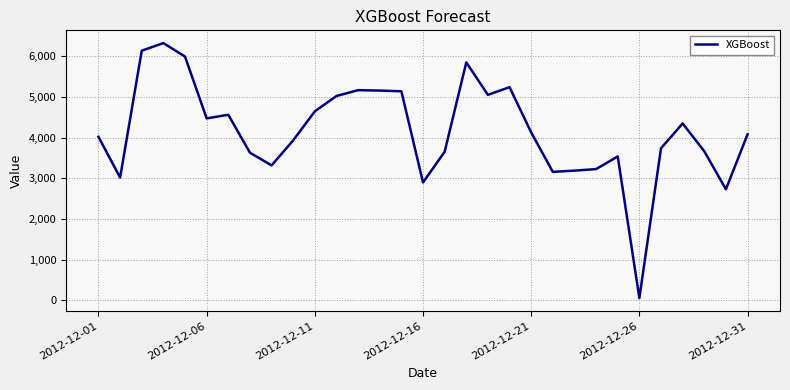

What is the maximum value shown in the chart?

6326.0